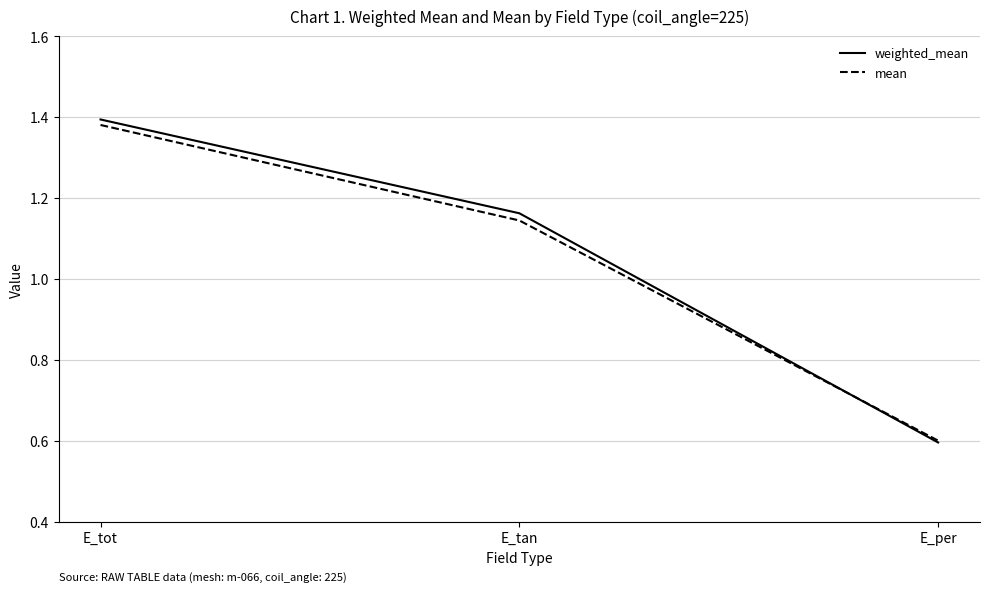

What is the label of the 3rd point from the right?

E_tot